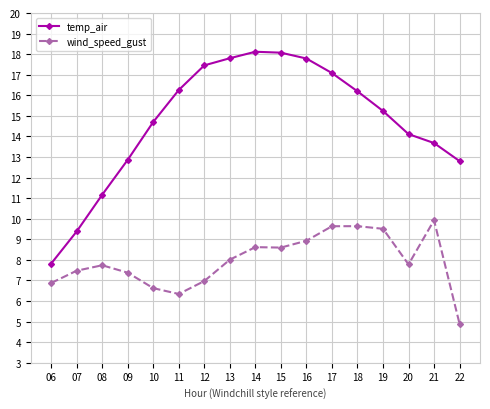

What is the average value of the temp_air series?

14.7